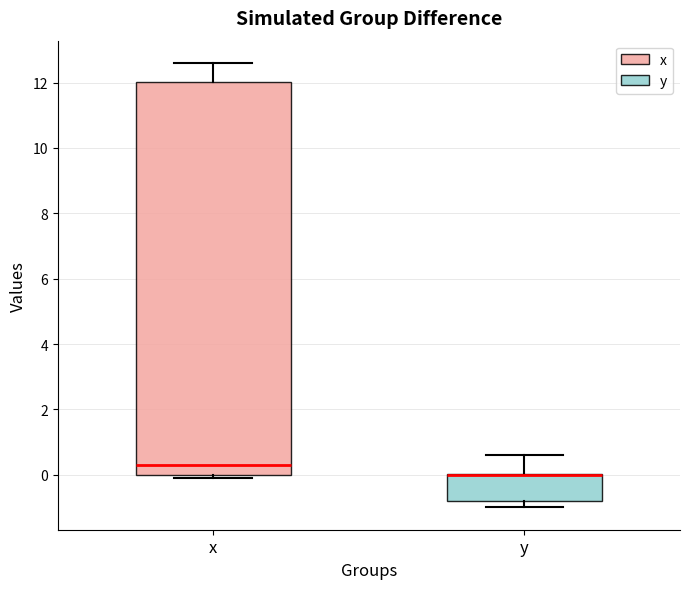

Which box is the tallest, from its lower edge to its upper edge?

x